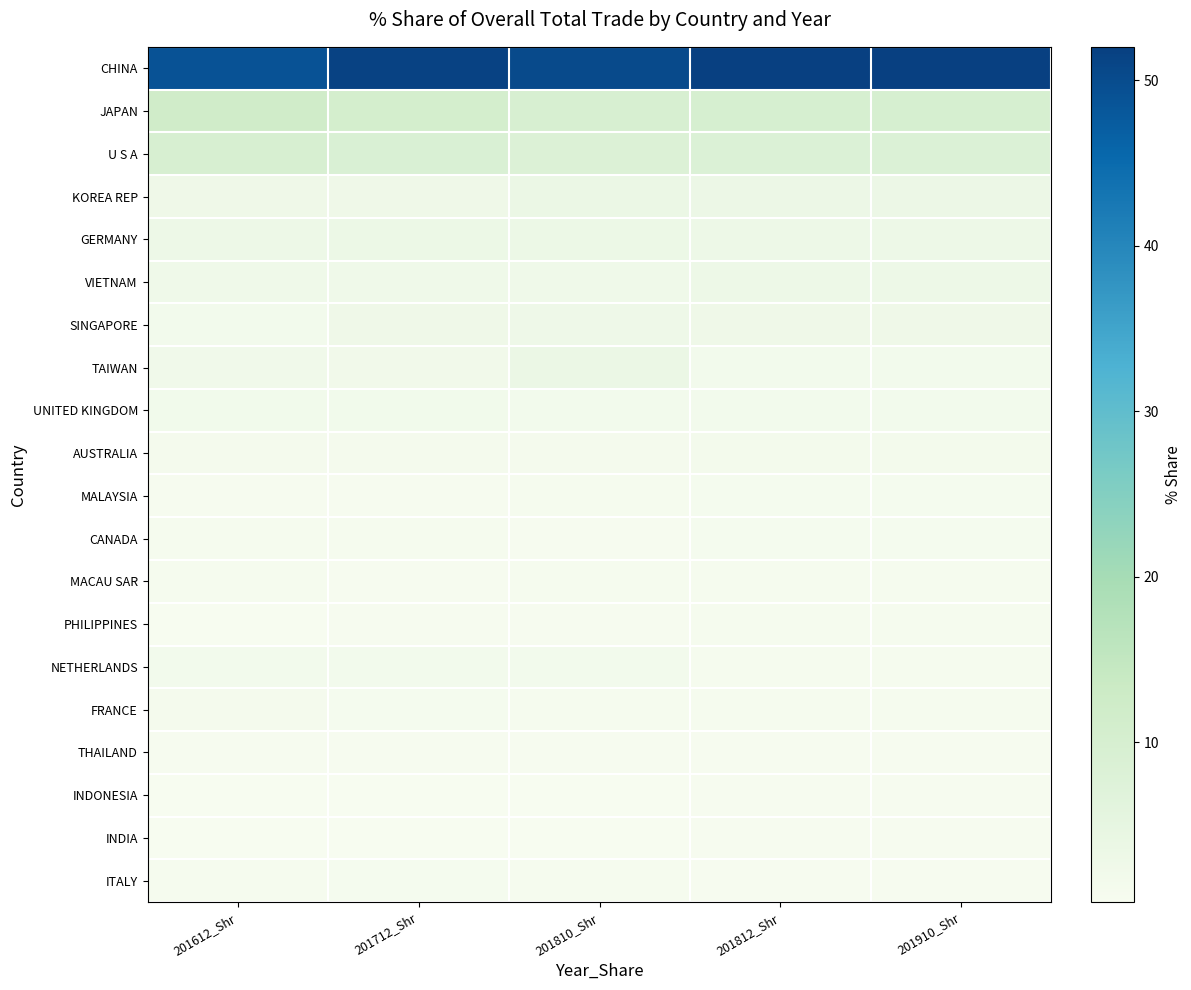

Reading left to right, what are all the values shown in this chart?

CHINA: 201612_Shr=48.8	201712_Shr=51.4	201810_Shr=50.4	201812_Shr=52.0	201910_Shr=52.0
JAPAN: 201612_Shr=12.0	201712_Shr=10.7	201810_Shr=9.8	201812_Shr=10.0	201910_Shr=10.0
U S A: 201612_Shr=9.7	201712_Shr=9.0	201810_Shr=8.2	201812_Shr=8.4	201910_Shr=8.4
KOREA REP: 201612_Shr=2.6	201712_Shr=2.5	201810_Shr=3.7	201812_Shr=3.5	201910_Shr=3.5
GERMANY: 201612_Shr=3.0	201712_Shr=3.2	201810_Shr=3.3	201812_Shr=3.1	201910_Shr=3.1
VIETNAM: 201612_Shr=2.5	201712_Shr=2.4	201810_Shr=2.5	201812_Shr=3.0	201910_Shr=3.0
SINGAPORE: 201612_Shr=1.6	201712_Shr=2.6	201810_Shr=2.8	201812_Shr=2.7	201910_Shr=2.7
TAIWAN: 201612_Shr=2.2	201712_Shr=2.0	201810_Shr=3.6	201812_Shr=1.7	201910_Shr=1.7
UNITED KINGDOM: 201612_Shr=1.9	201712_Shr=1.9	201810_Shr=1.7	201812_Shr=1.5	201910_Shr=1.5
AUSTRALIA: 201612_Shr=1.2	201712_Shr=1.2	201810_Shr=1.2	201812_Shr=1.5	201910_Shr=1.5
MALAYSIA: 201612_Shr=0.7	201712_Shr=0.7	201810_Shr=0.9	201812_Shr=1.0	201910_Shr=1.0
CANADA: 201612_Shr=0.9	201712_Shr=0.7	201810_Shr=0.7	201812_Shr=0.9	201910_Shr=0.9
MACAU SAR: 201612_Shr=0.8	201712_Shr=0.7	201810_Shr=0.8	201812_Shr=0.9	201910_Shr=0.9
PHILIPPINES: 201612_Shr=0.5	201712_Shr=0.7	201810_Shr=0.7	201812_Shr=0.9	201910_Shr=0.9
NETHERLANDS: 201612_Shr=1.7	201712_Shr=1.7	201810_Shr=1.7	201812_Shr=0.8	201910_Shr=0.8
FRANCE: 201612_Shr=1.3	201712_Shr=1.0	201810_Shr=0.8	201812_Shr=0.7	201910_Shr=0.7
THAILAND: 201612_Shr=0.7	201712_Shr=0.6	201810_Shr=0.7	201812_Shr=0.7	201910_Shr=0.7
INDONESIA: 201612_Shr=0.5	201712_Shr=0.5	201810_Shr=0.5	201812_Shr=0.7	201910_Shr=0.7
INDIA: 201612_Shr=0.5	201712_Shr=0.3	201810_Shr=0.4	201812_Shr=0.6	201910_Shr=0.6
ITALY: 201612_Shr=0.9	201712_Shr=0.9	201810_Shr=0.8	201812_Shr=0.6	201910_Shr=0.6